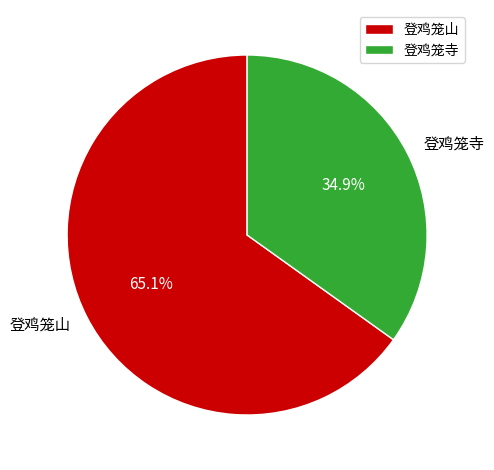

Is it true that 登鸡笼山 is 73% of the pie?

False